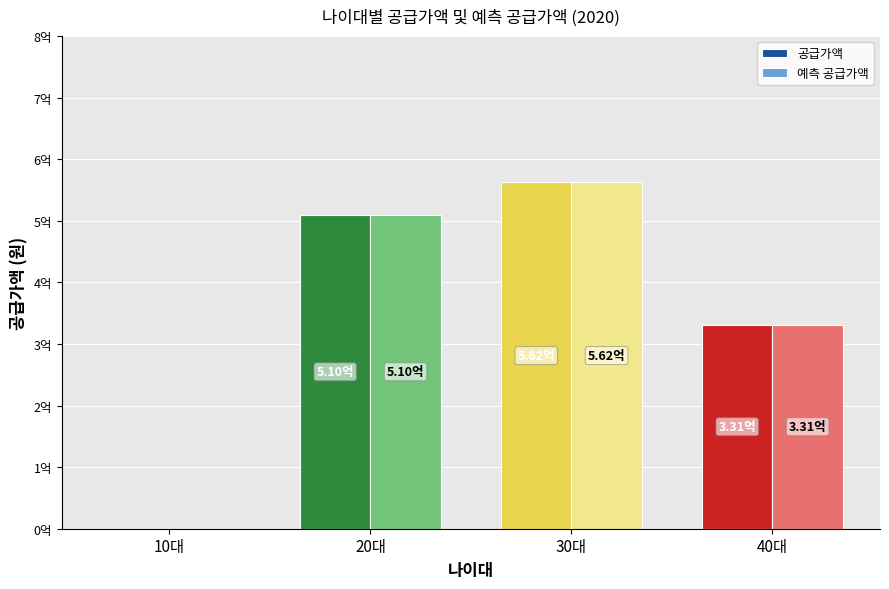

Is the value of 공급가액 at 20대 greater than the value of 예측 공급가액 at 40대?

Yes